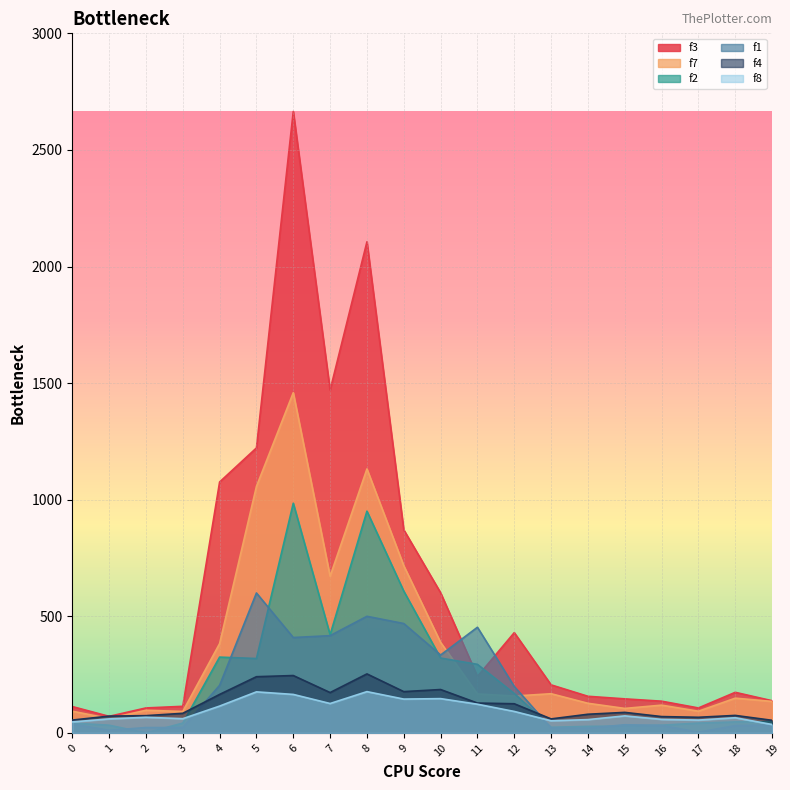

List the series in order of their peak value, lowest first.

f8, f4, f1, f2, f7, f3